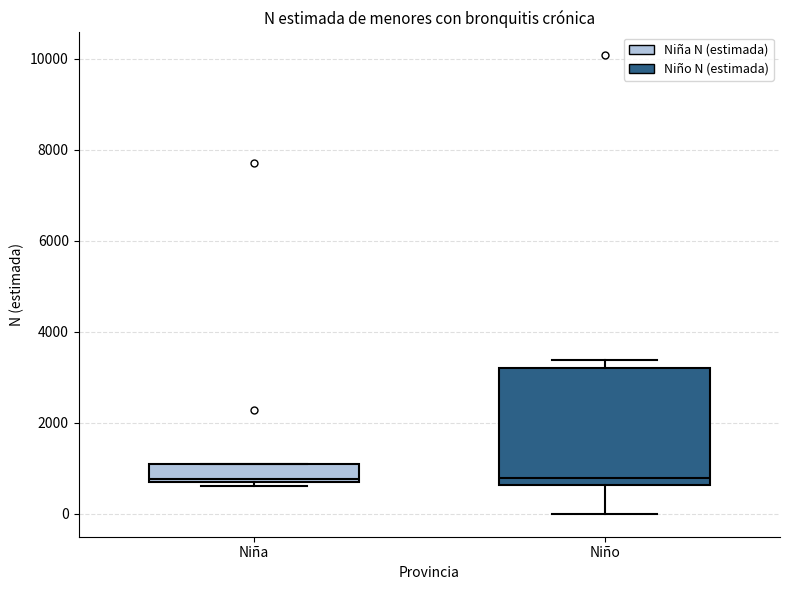

Where is the lower edge of the box for Niño on the y-axis? The values are not printed on the chart, so give them approximately, as read against the axis.

600